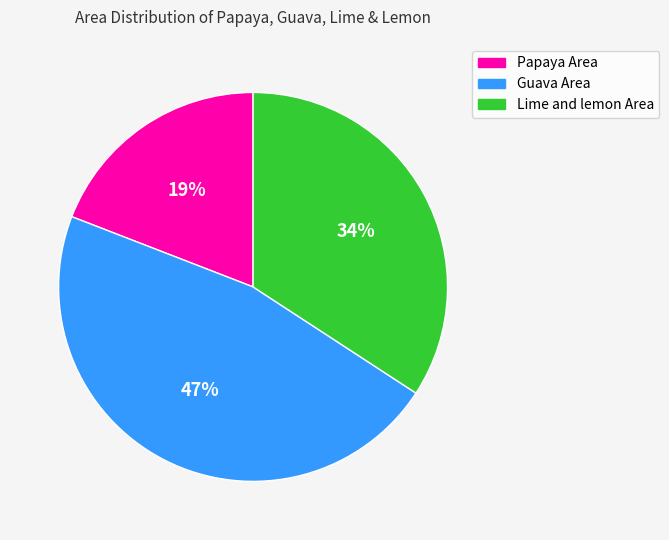

Count the number of slices in the pie.

3